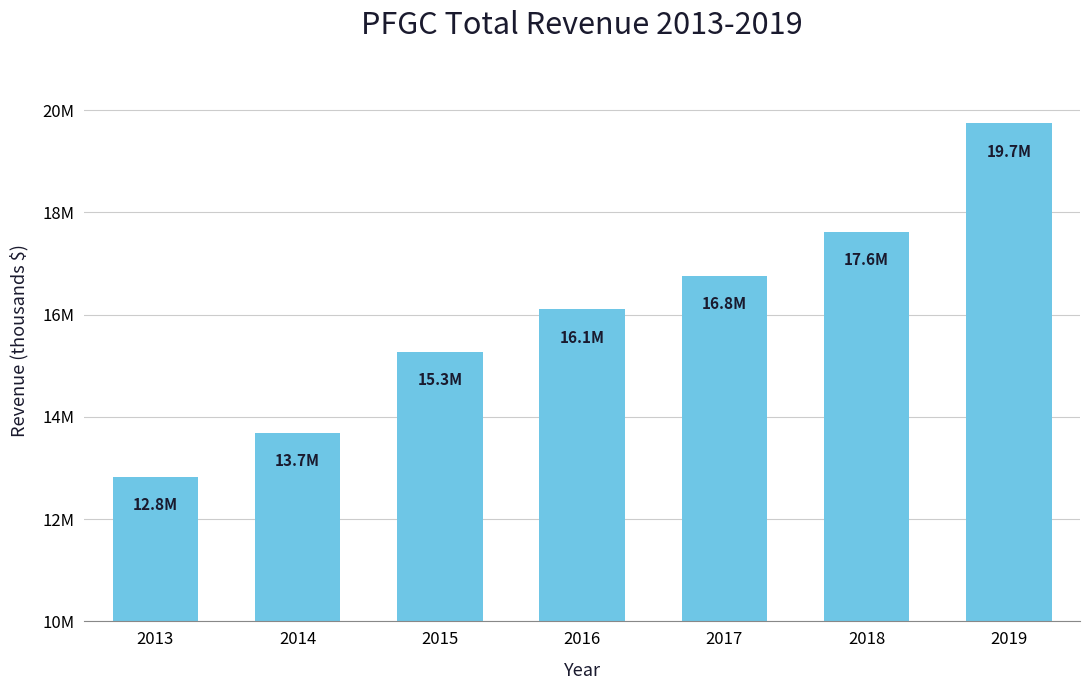

What is the sum of the values at 2014 and 2017?

30447500